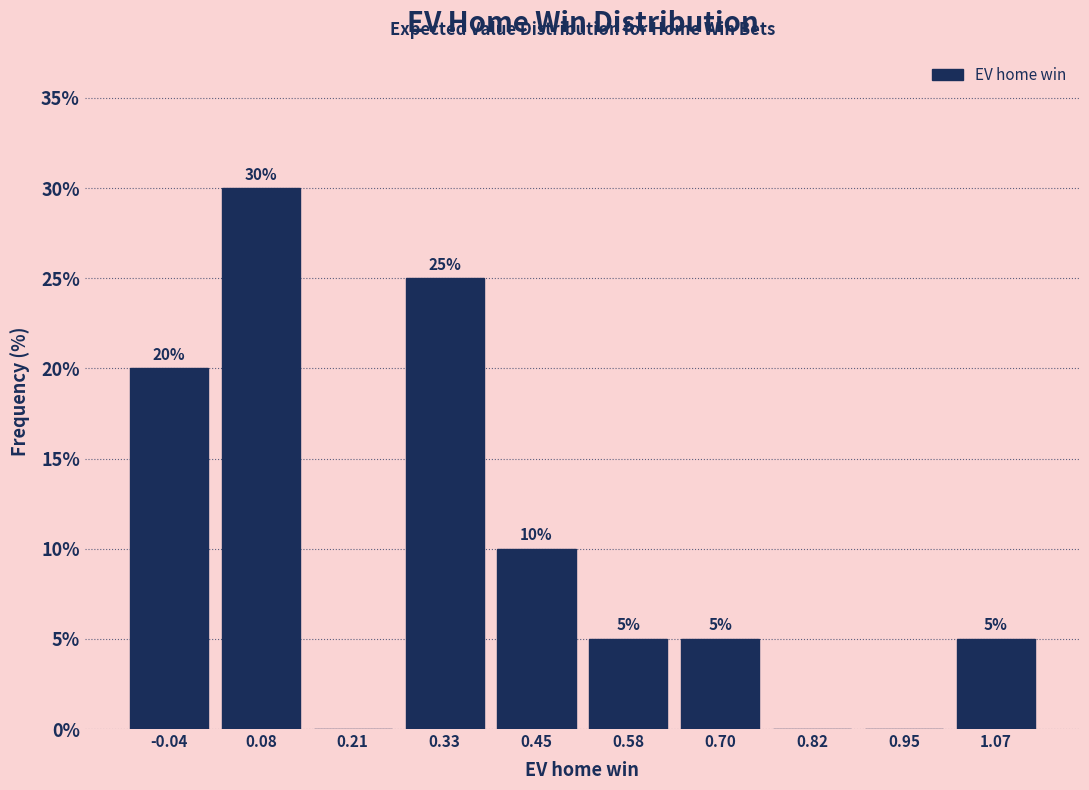

Which range on the x-axis has the tallest bar?

0.02 to 0.14